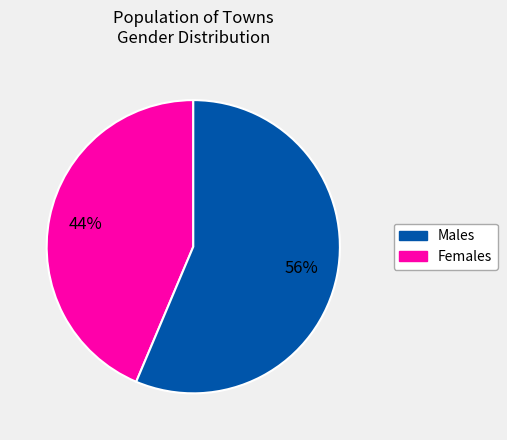

Which has a higher value, Males or Females?

Females